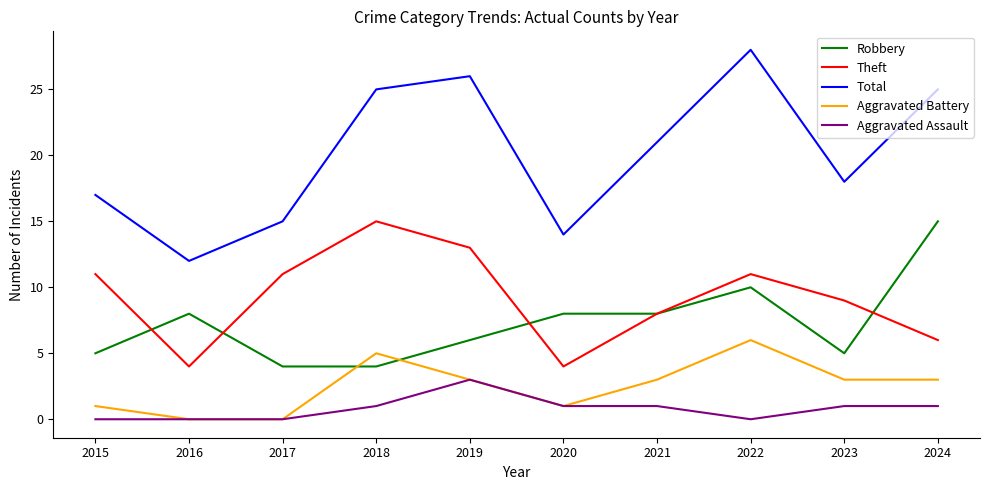

What is the total value across all series at 2021?

41